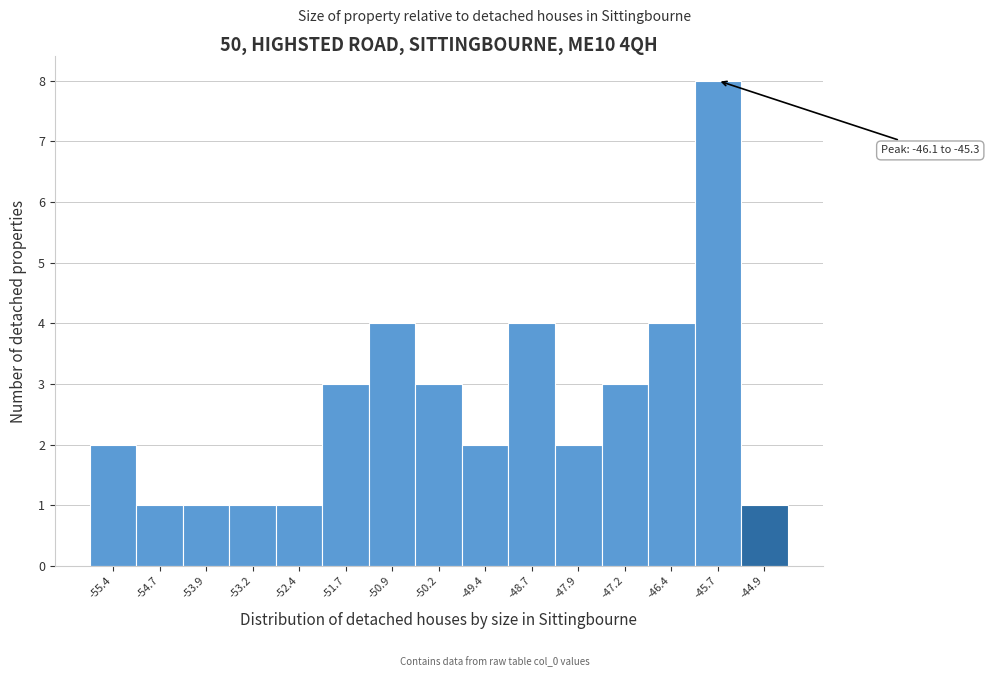

Which range on the x-axis has the tallest bar?

-46.1 to -45.3